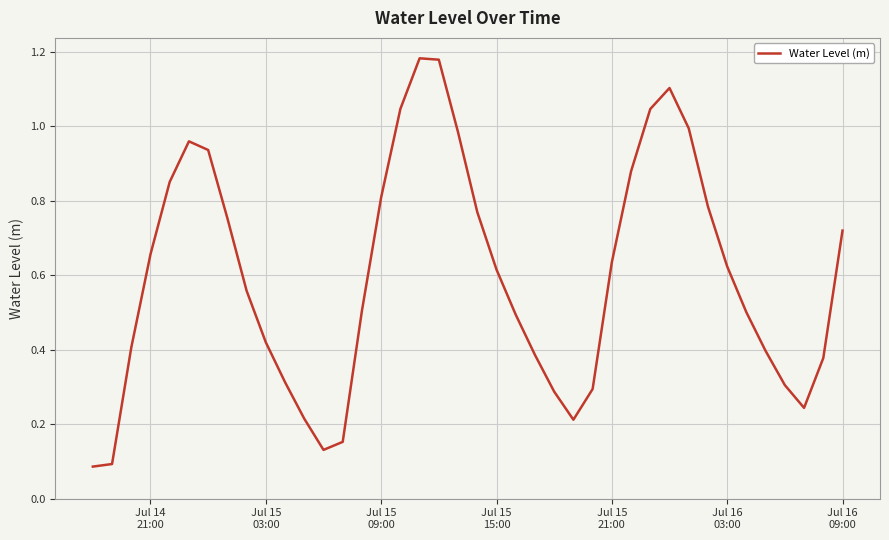

Is this an area chart (filled region under the line)?

No